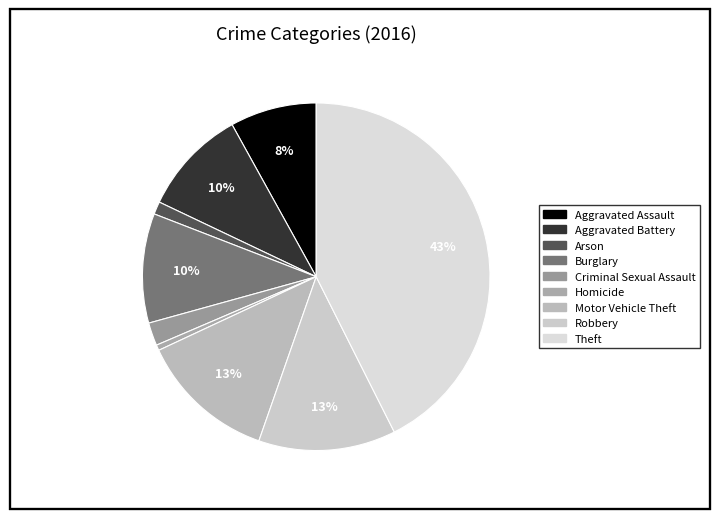

To the nearest percent, what is the combined percentage of Aggravated Assault and Arson?

9%